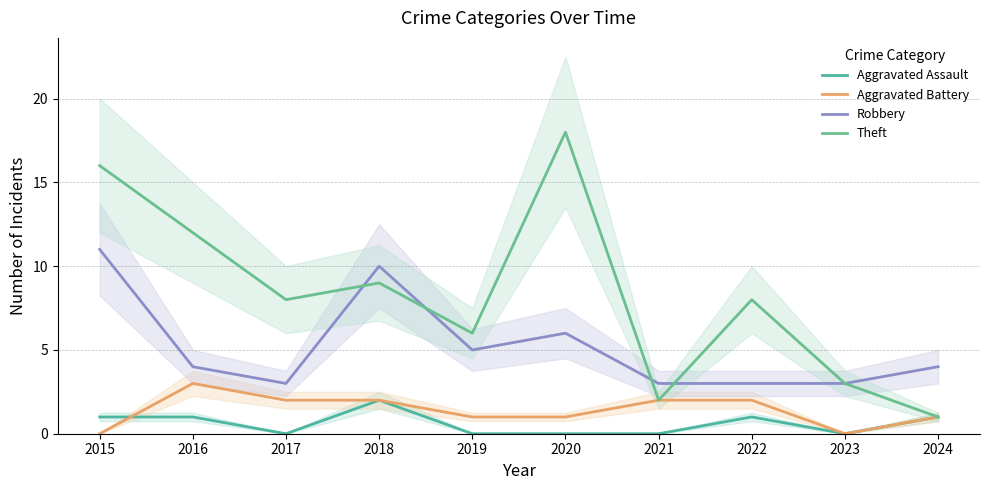

What is the average value of the Robbery series?

5